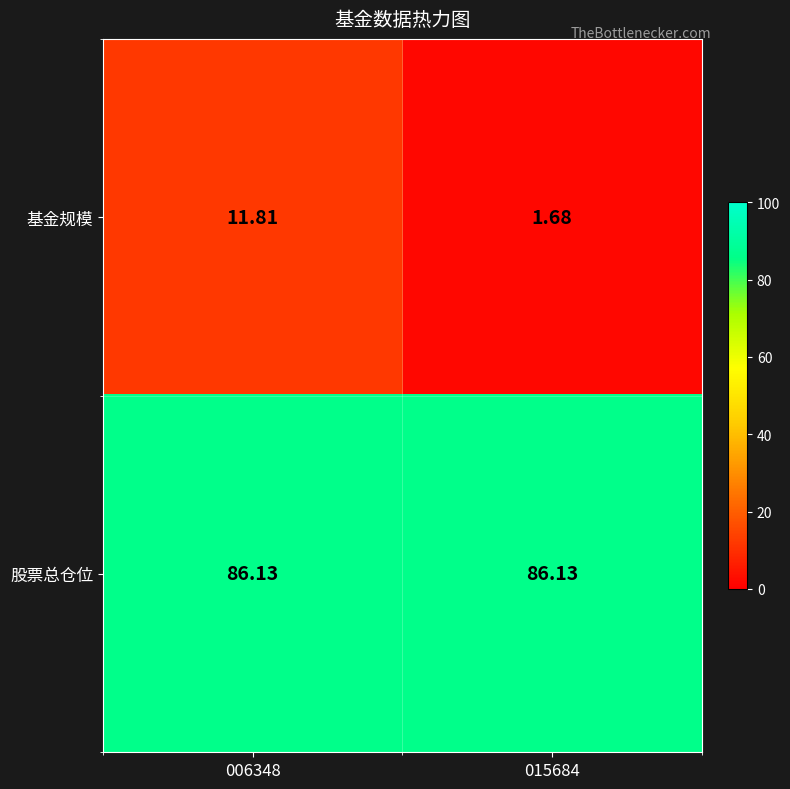

At 015684, list the series in order from smallest to largest.

基金规模, 股票总仓位